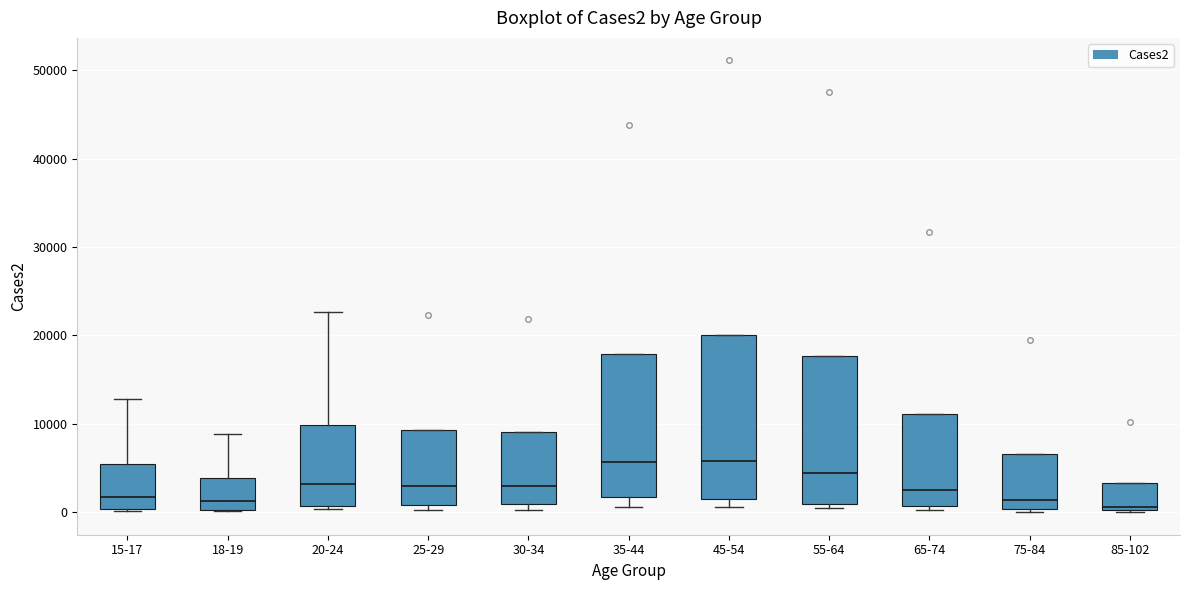

Where is the upper edge of the box for 15-17 on the y-axis? The values are not printed on the chart, so give them approximately, as read against the axis.

6000